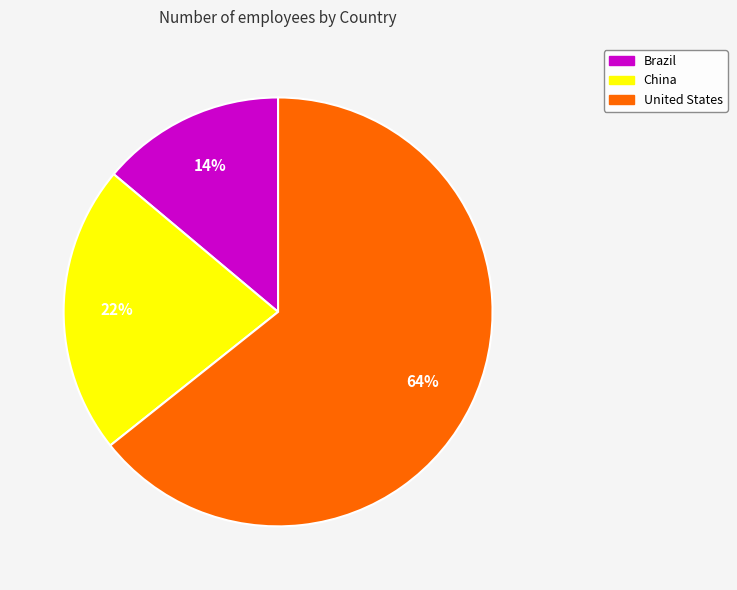

Combined, do Brazil and United States account for over 50%?

Yes